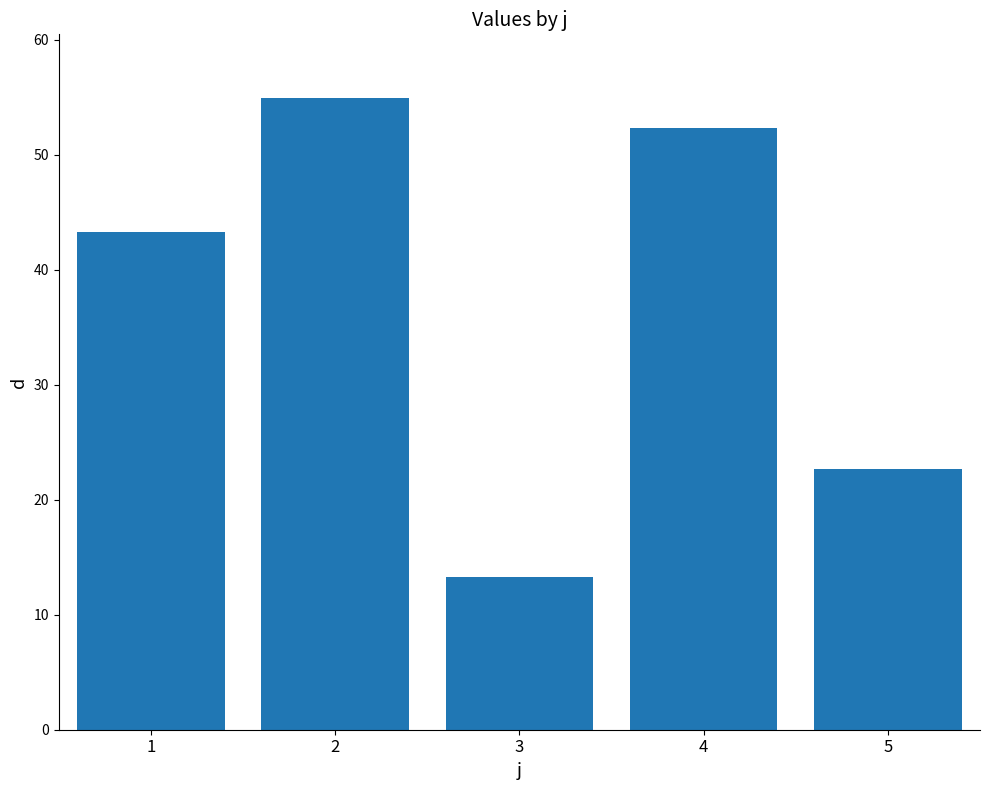

Approximately how many times larger is the value at 2 compared to 1?

1.3